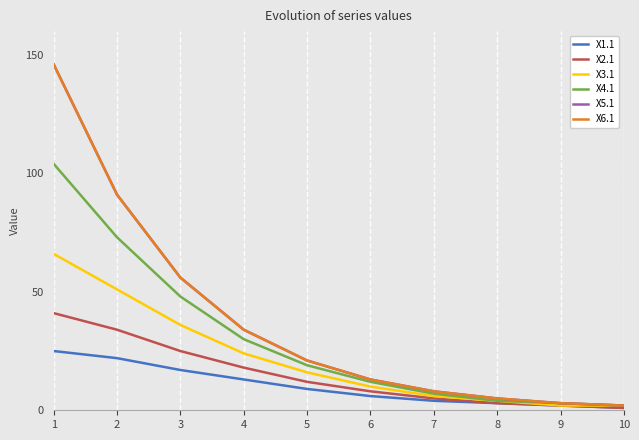

Reading right to left, what are all the values shown in this chart?

X1.1: 1	2	3	4	6	9	13	17	22	25
X2.1: 1	2	3	5	8	12	18	25	34	41
X3.1: 2	2	4	6	10	16	24	36	51	66
X4.1: 2	3	4	7	12	19	30	48	73	104
X5.1: 2	3	5	8	13	21	34	56	91	146
X6.1: 2	3	5	8	13	21	34	56	91	146